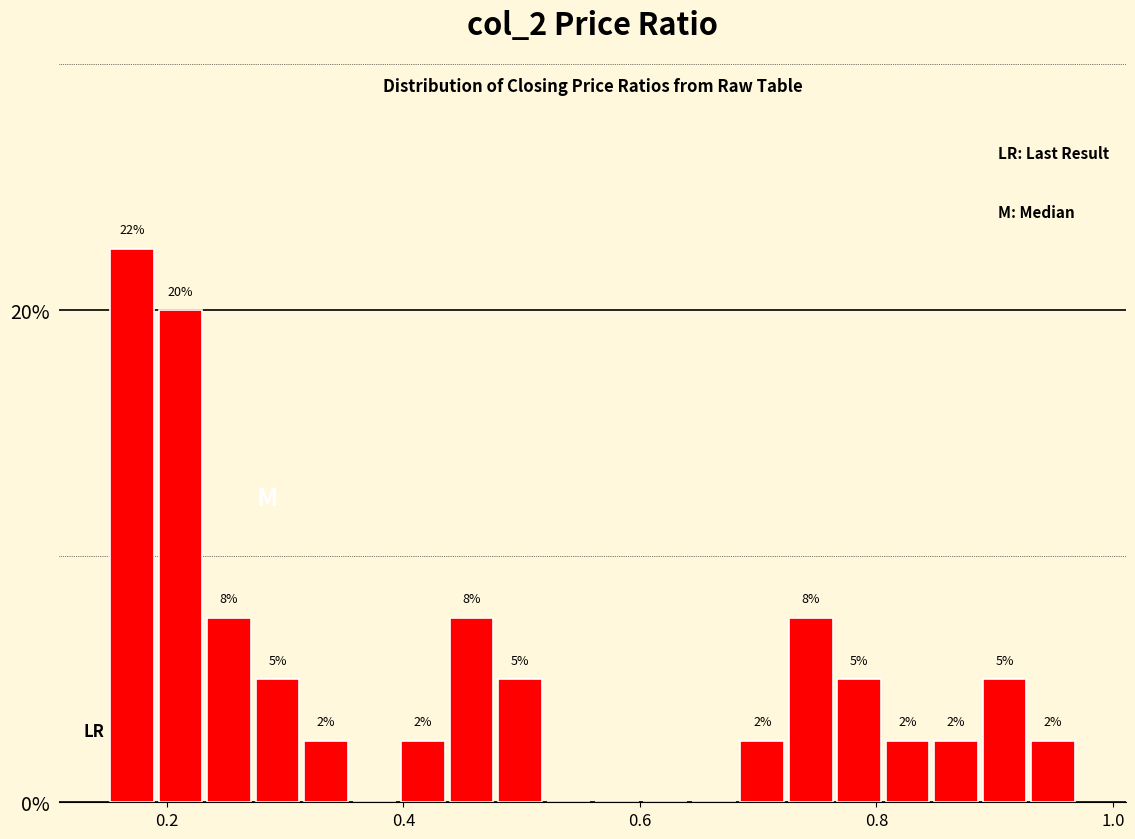

Around what value on the x-axis is the tallest bar? Give the approximate position of its centre, as read against the axis.

0.18